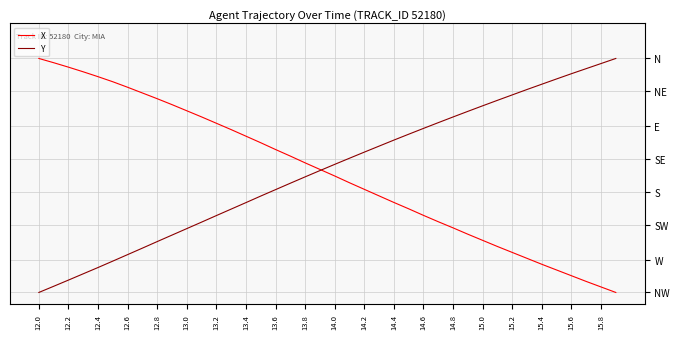

What are all the series names shown in the legend?

X, Y